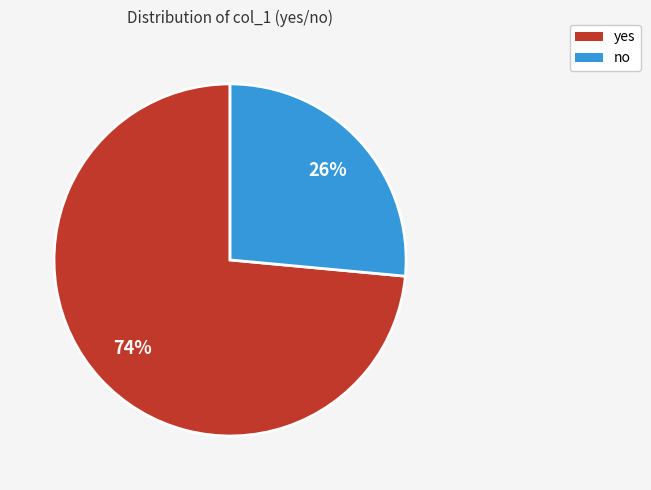

What is the largest slice in the pie chart?

yes